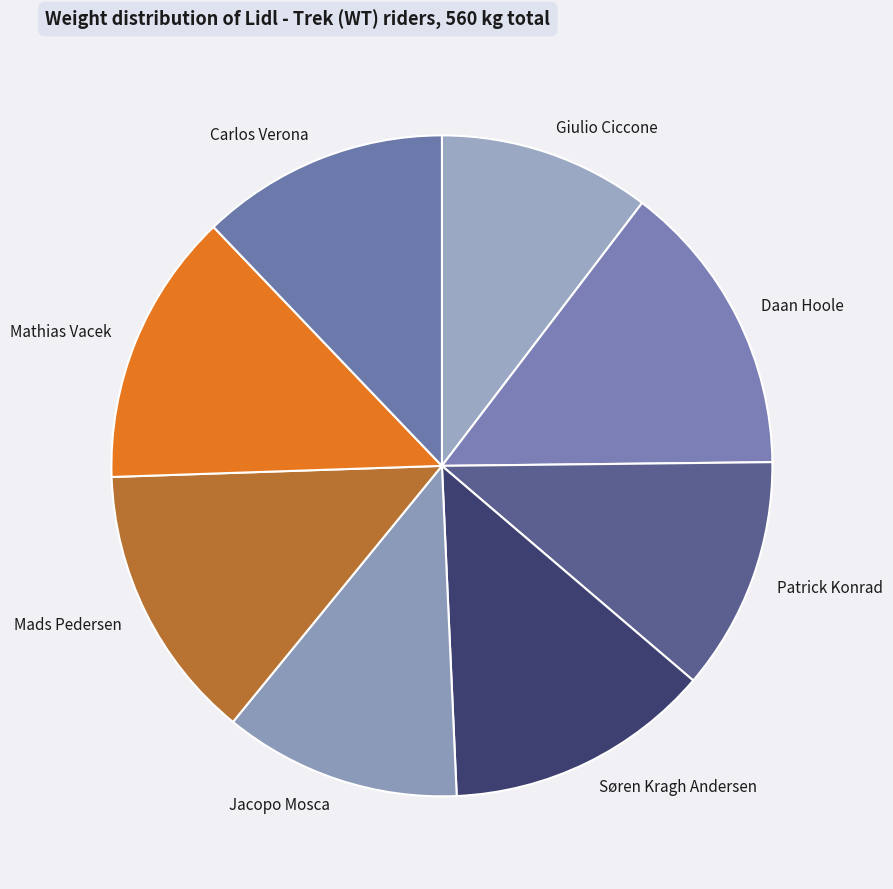

Which slice is the largest?

Daan Hoole